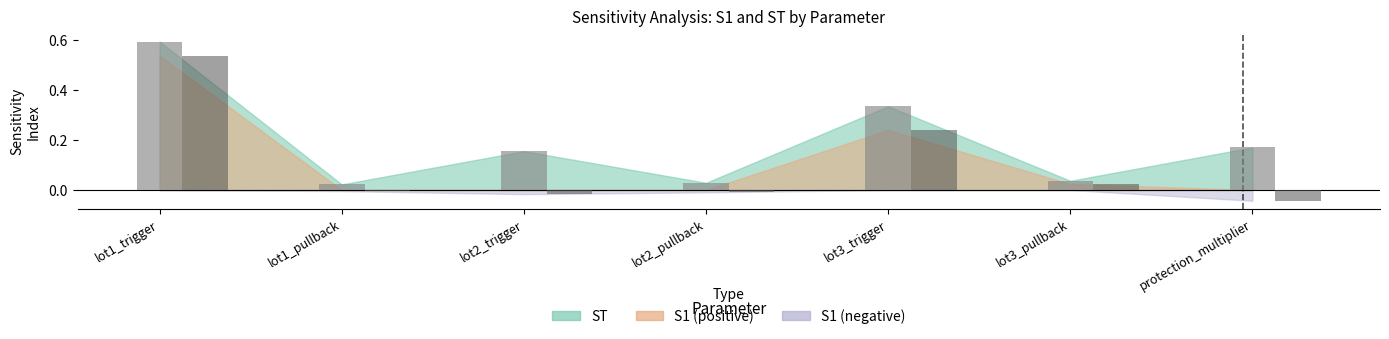

At which category is the sum across all series the highest?

lot1_trigger